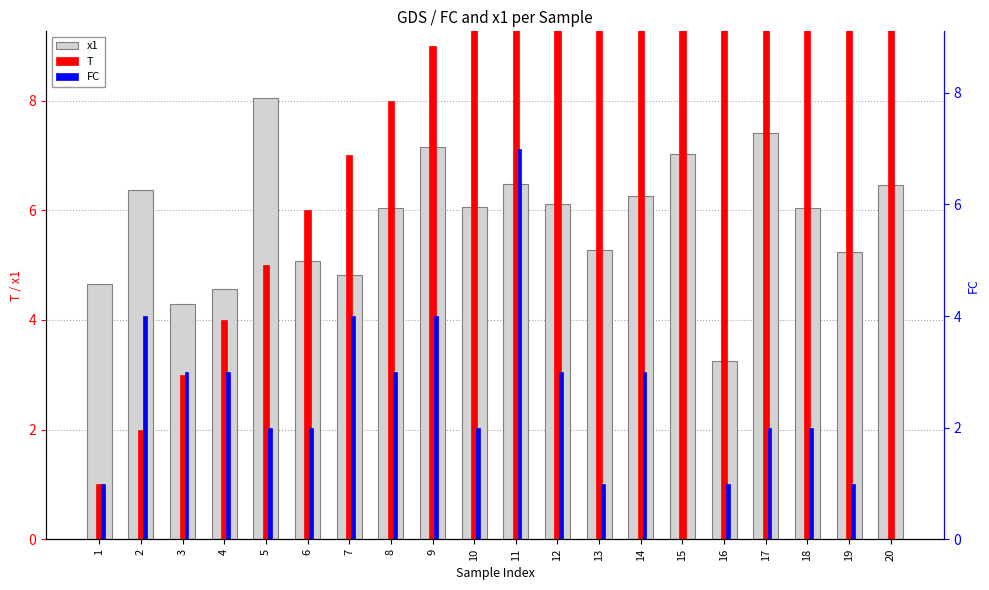

What is the maximum value for x1?

8.1